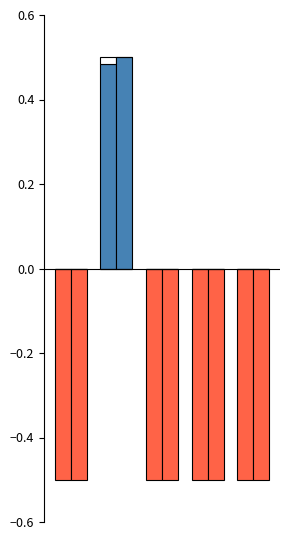

Is the value of precision at 2 greater than the value of f1-score at 2?

No